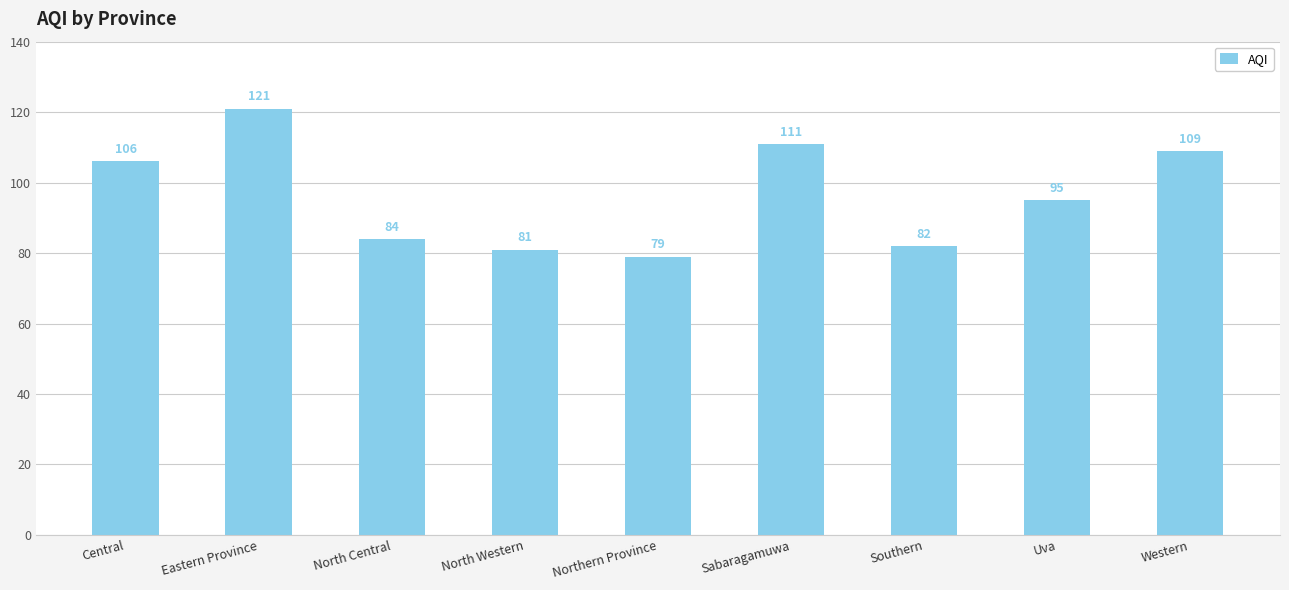

What is the difference between the maximum and minimum values?

42